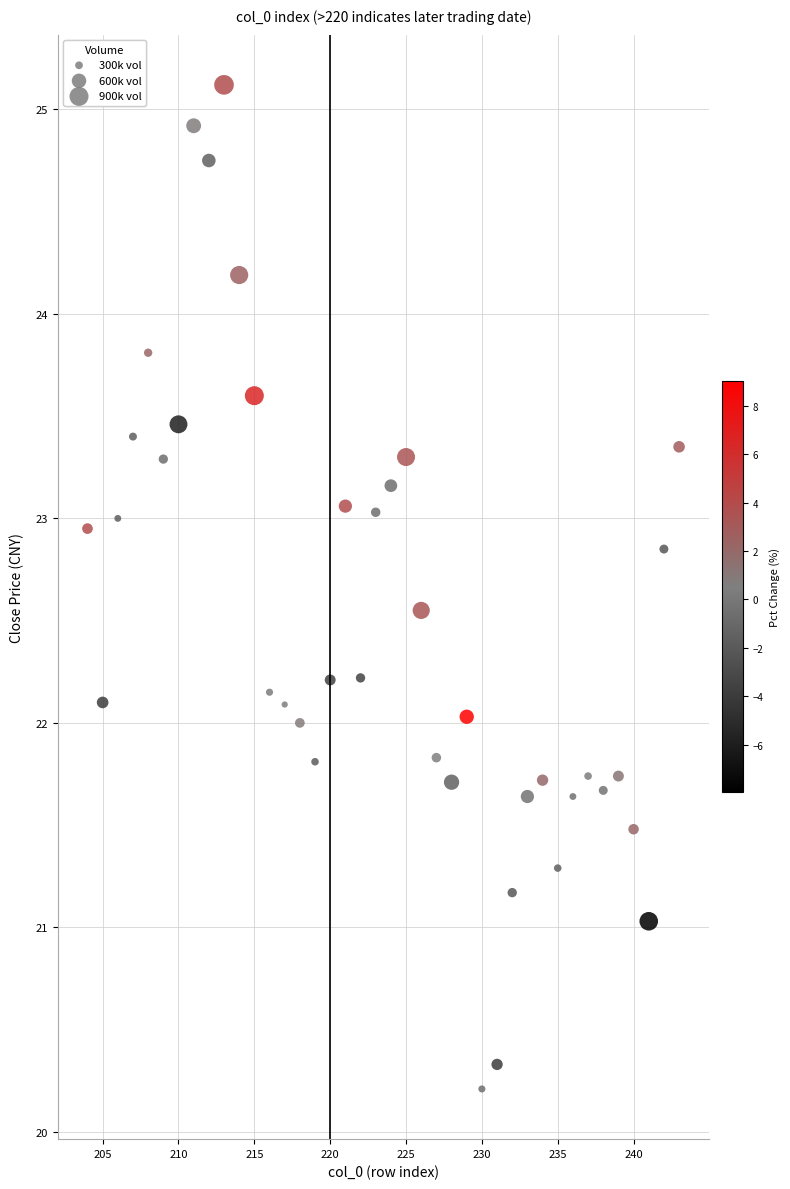

What is the range of Y values (max minus min)?

4.9